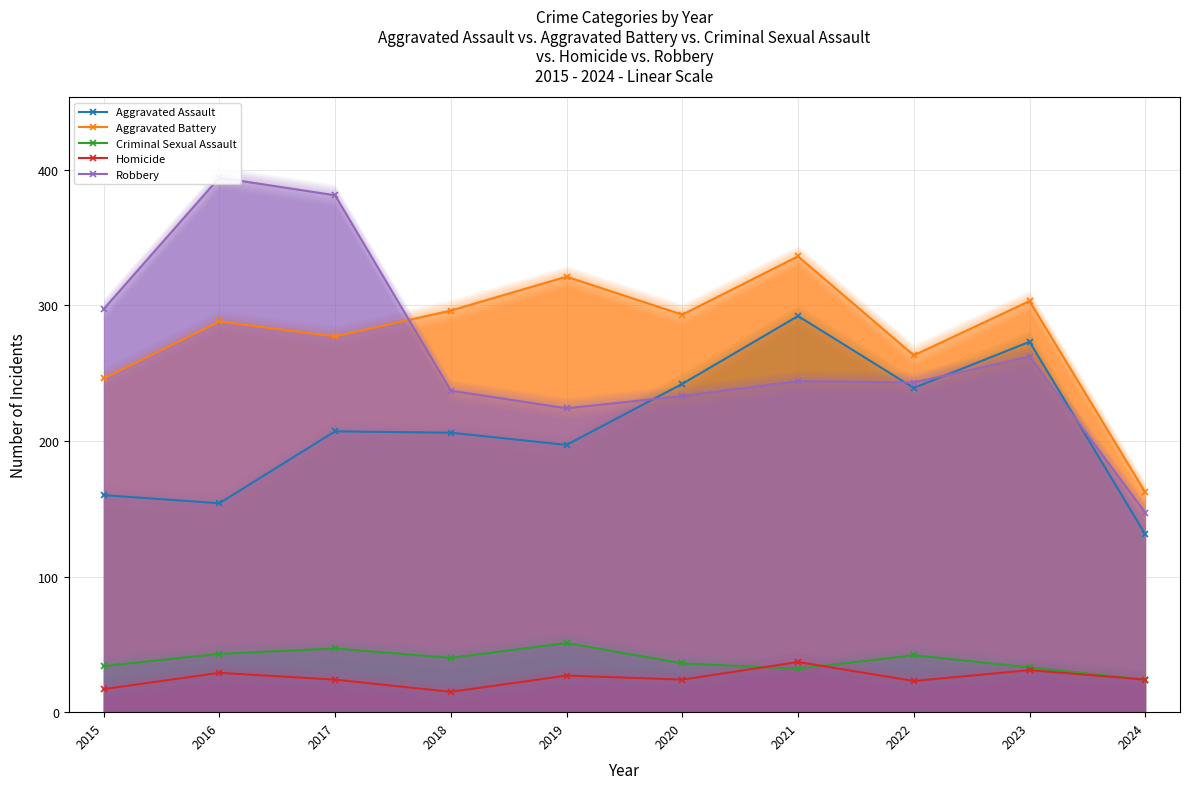

What is the average value of the Robbery series?

266